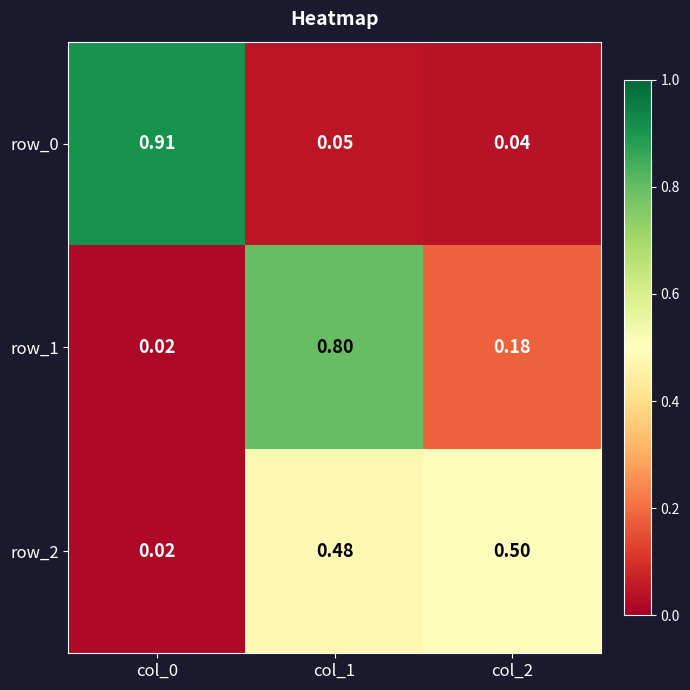

Is the value of row_1 at col_0 greater than the value of row_0 at col_1?

No